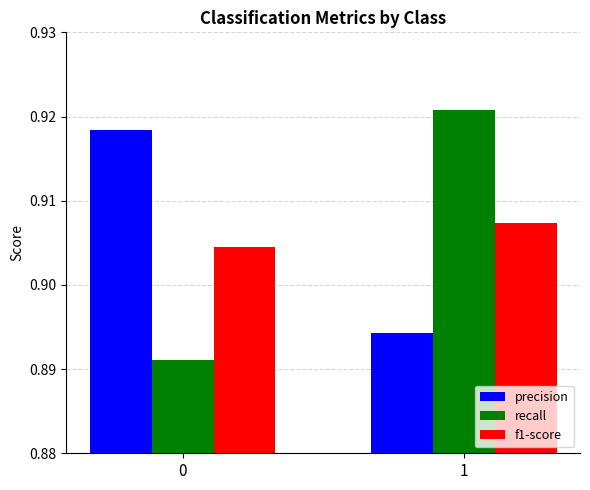

Which series has the widest spread of values?

recall